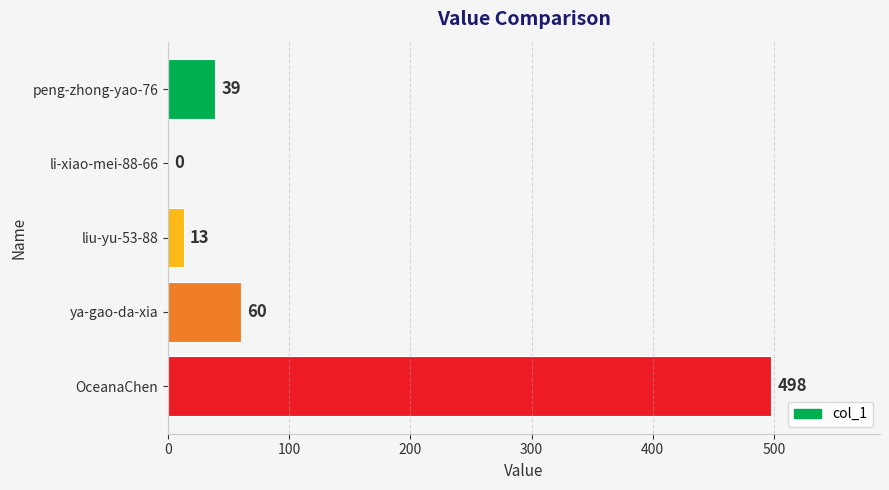

Is it true that the value at li-xiao-mei-88-66 is 232?

False